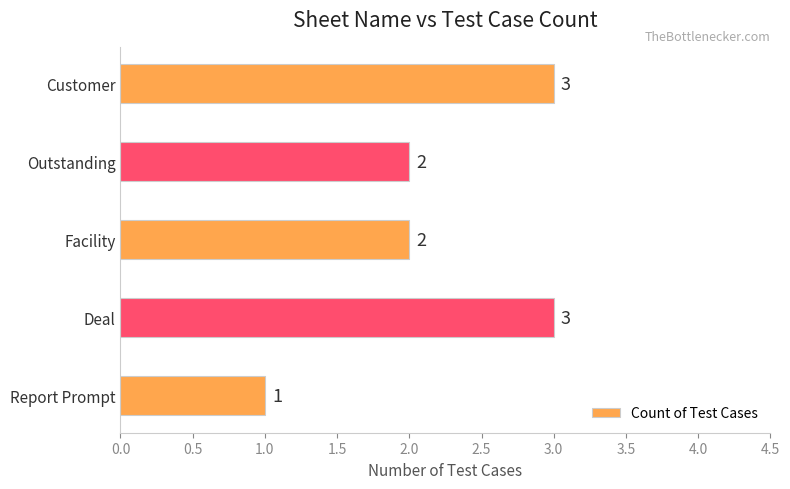

What value does the data have at Customer?

3